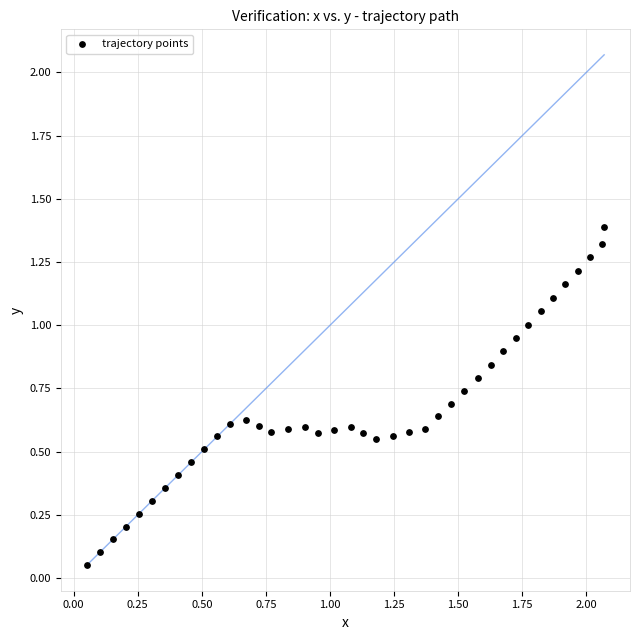

What is the range of X values (max minus min)?

2.0